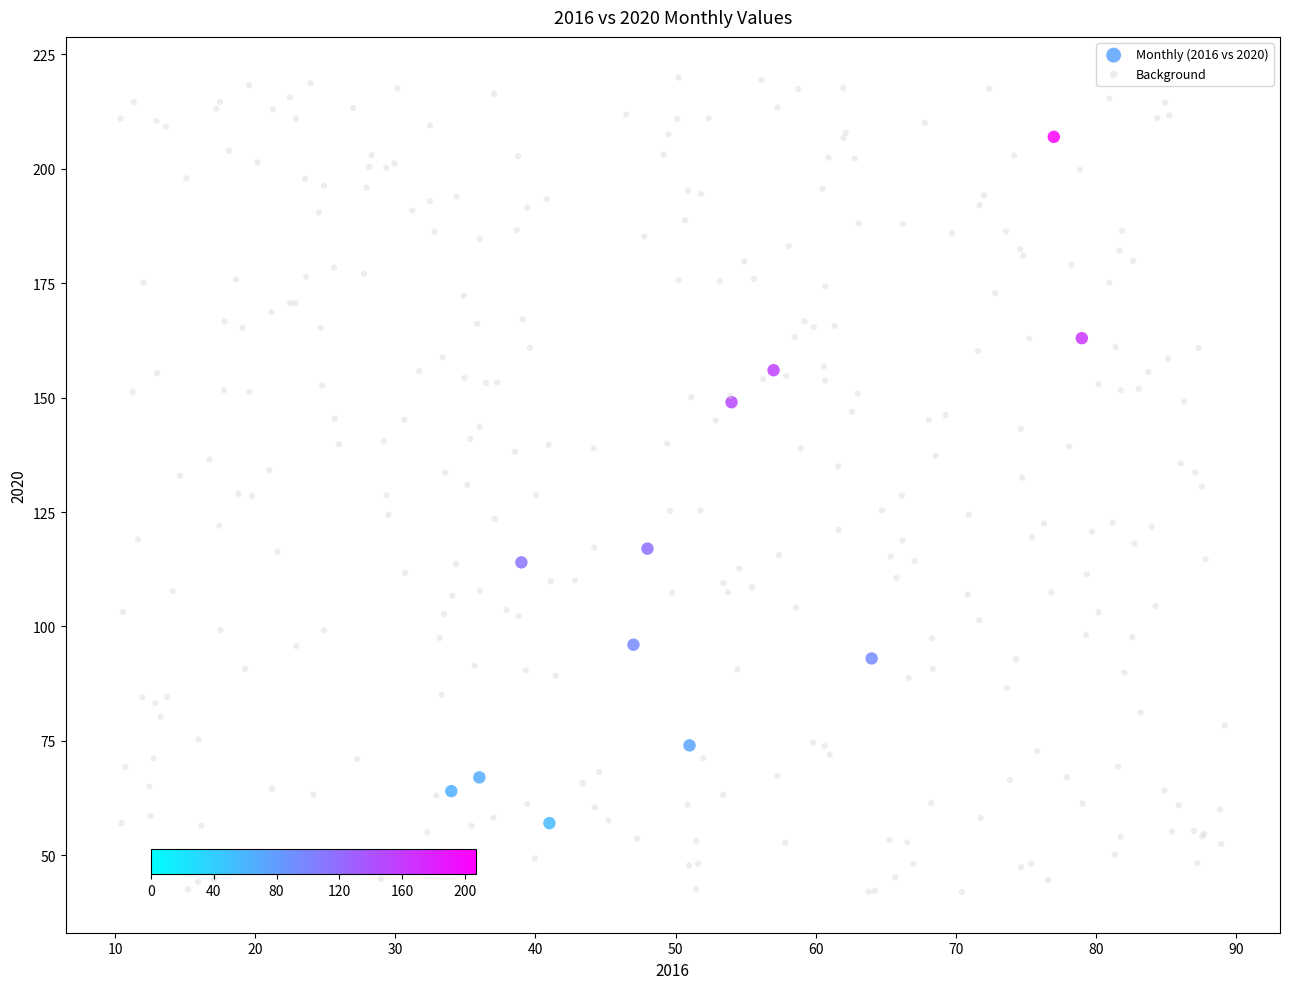

Which series contains the highest Y value?

Background